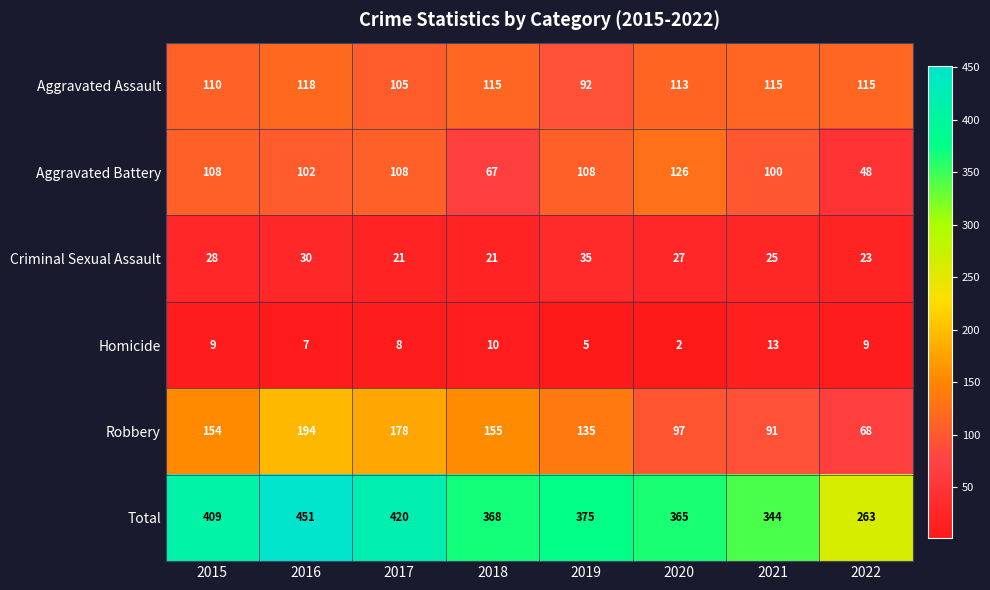

What is the difference between the second highest and second lowest values in the Homicide series?

5